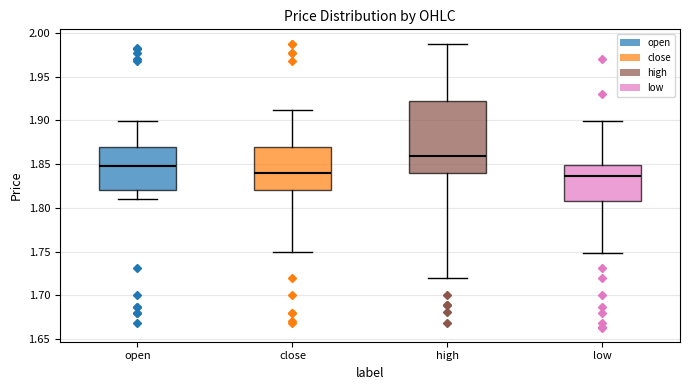

Reading left to right, read every box against the y-axis: the position of its median line, the range the box covers, and the ends of its whiskers. The values are not printed on the chart, so give them approximately, as read against the axis.

open: median 1.850, box 1.820 to 1.870, whiskers 1.810 to 1.900
close: median 1.840, box 1.820 to 1.870, whiskers 1.750 to 1.910
high: median 1.860, box 1.840 to 1.925, whiskers 1.720 to 1.990
low: median 1.835, box 1.810 to 1.850, whiskers 1.750 to 1.900